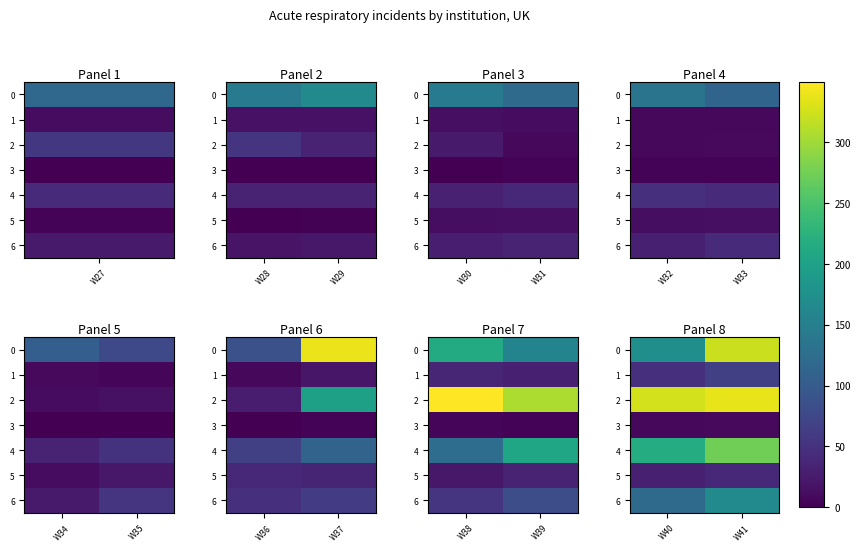

Which category has the lowest value in the 1 series?

W40